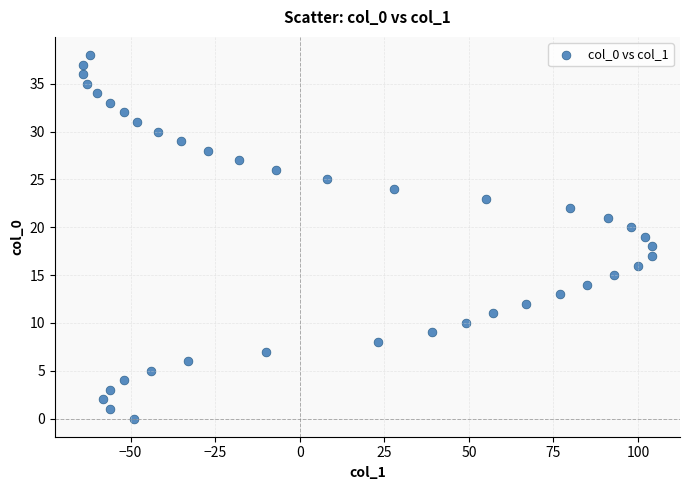

What is the range of X values (max minus min)?

168